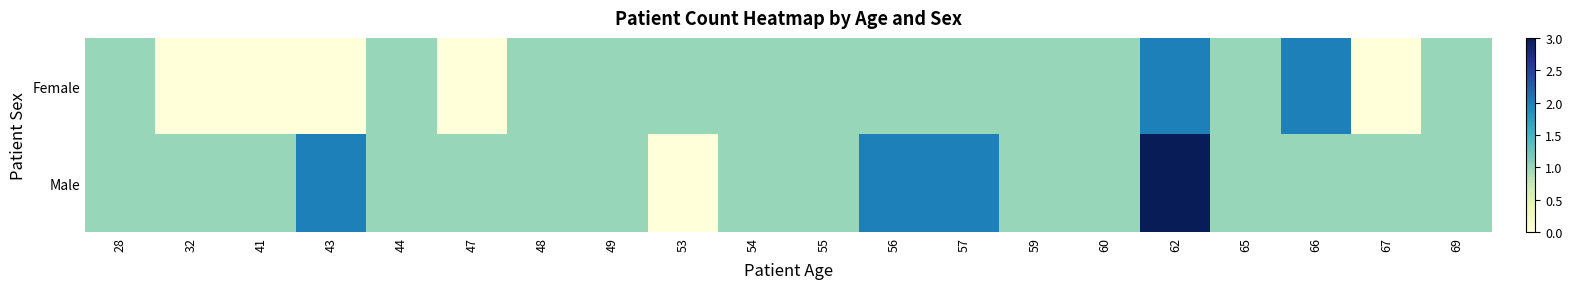

How many series are shown in this chart?

2